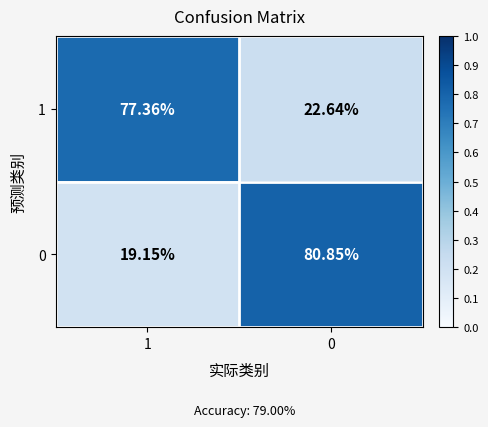

How many data points does each series have?

2